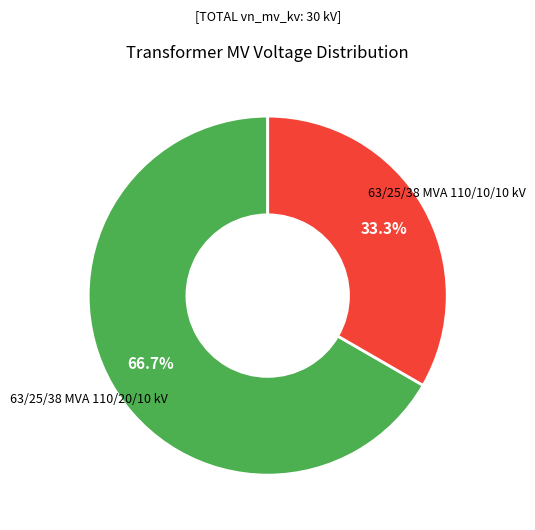

Is there any slice that represents more than half of the pie?

Yes